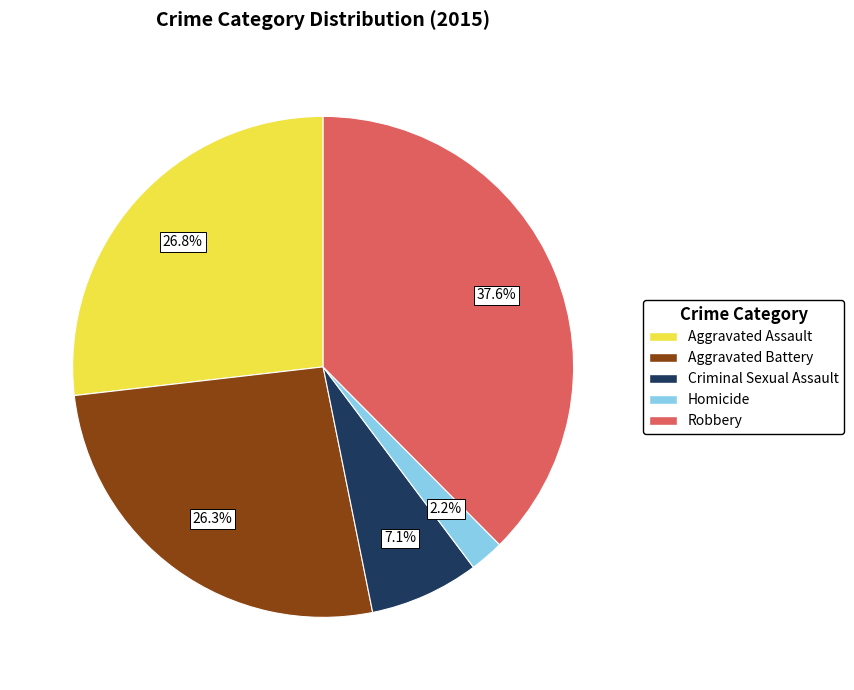

Count the number of slices in the pie.

5